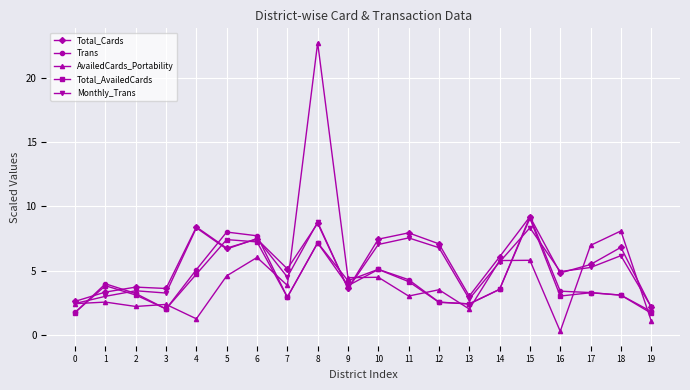

At which category is the sum across all series the highest?

8